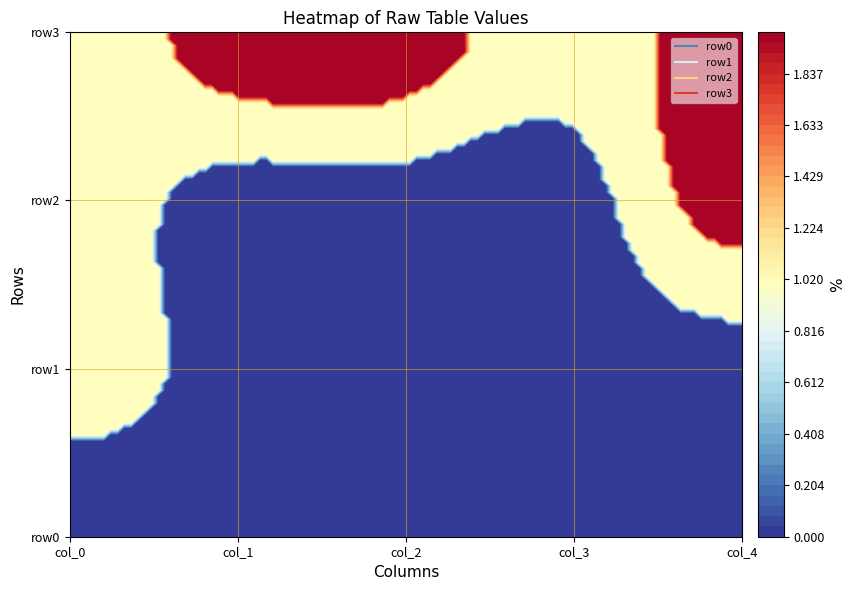

The value of row1 at 0 is 1. True or false?

False